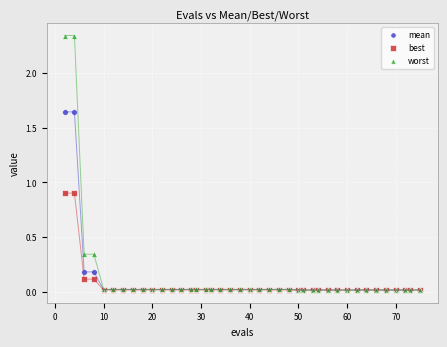

Which series has the widest spread of Y values?

worst